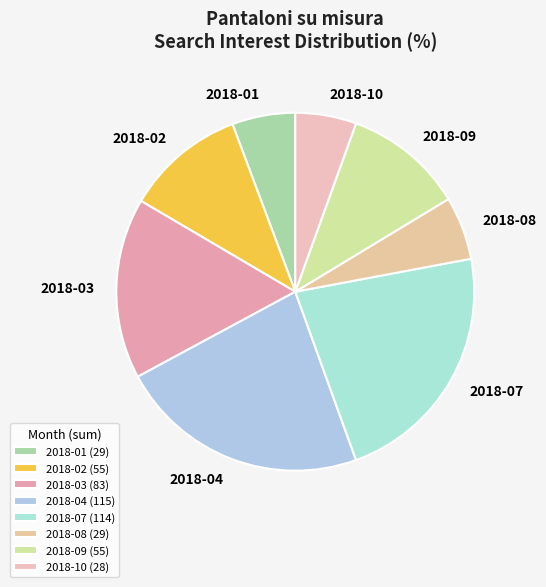

How many segments does this pie chart have?

8